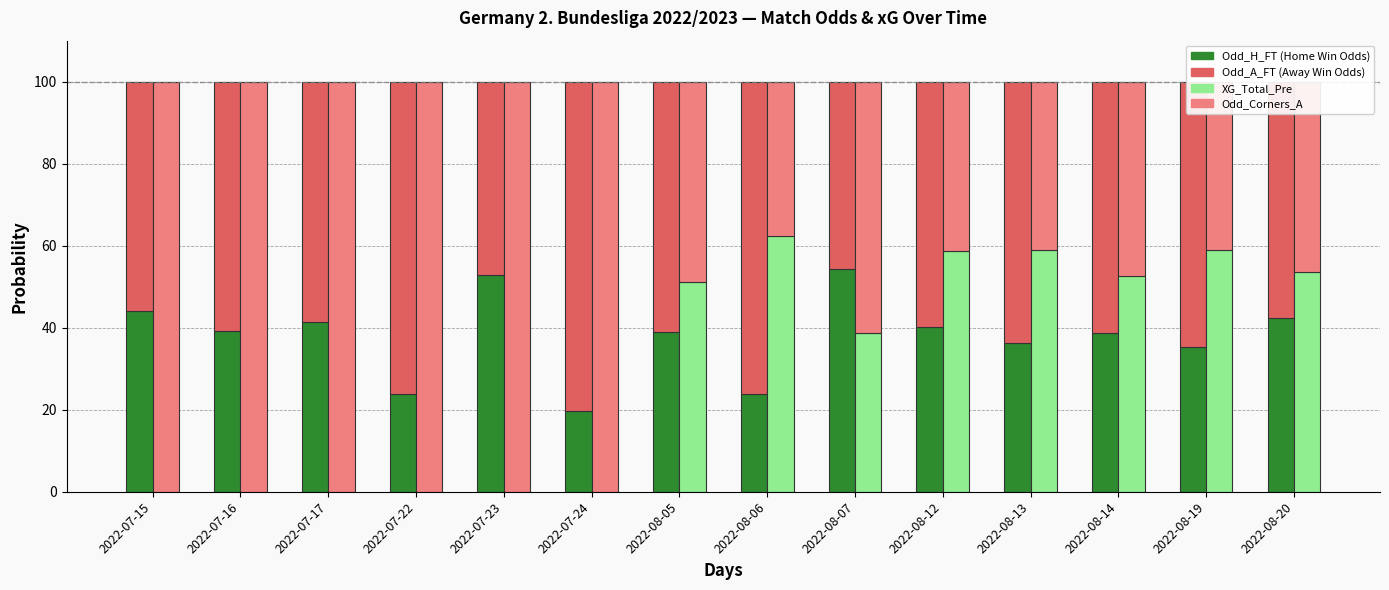

What is the label of the 9th bar from the left?

2022-08-07